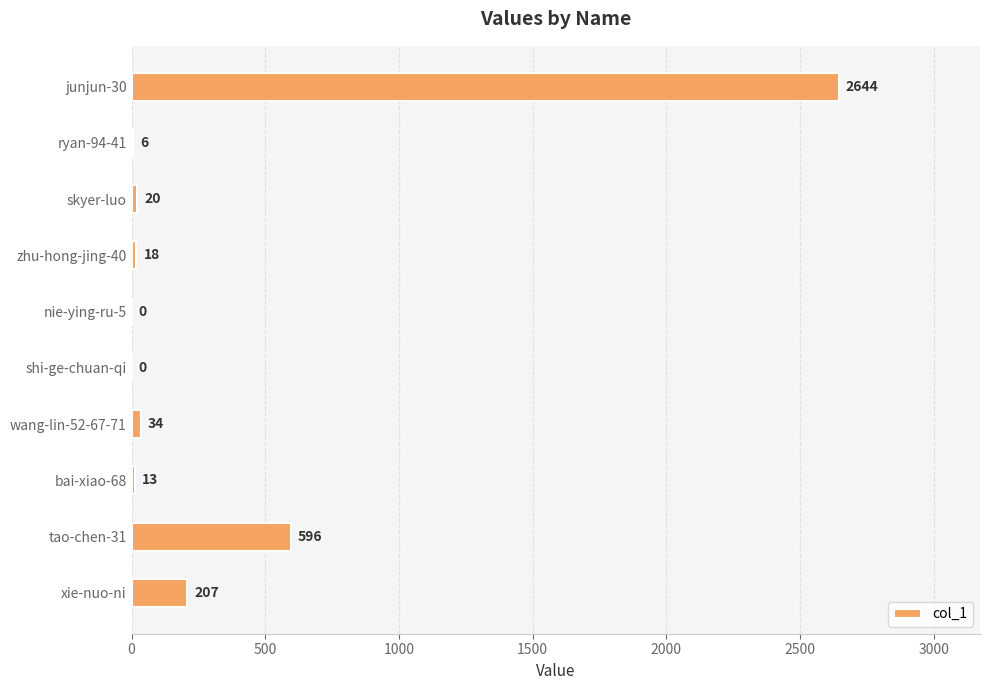

The value at zhu-hong-jing-40 is 18. True or false?

True